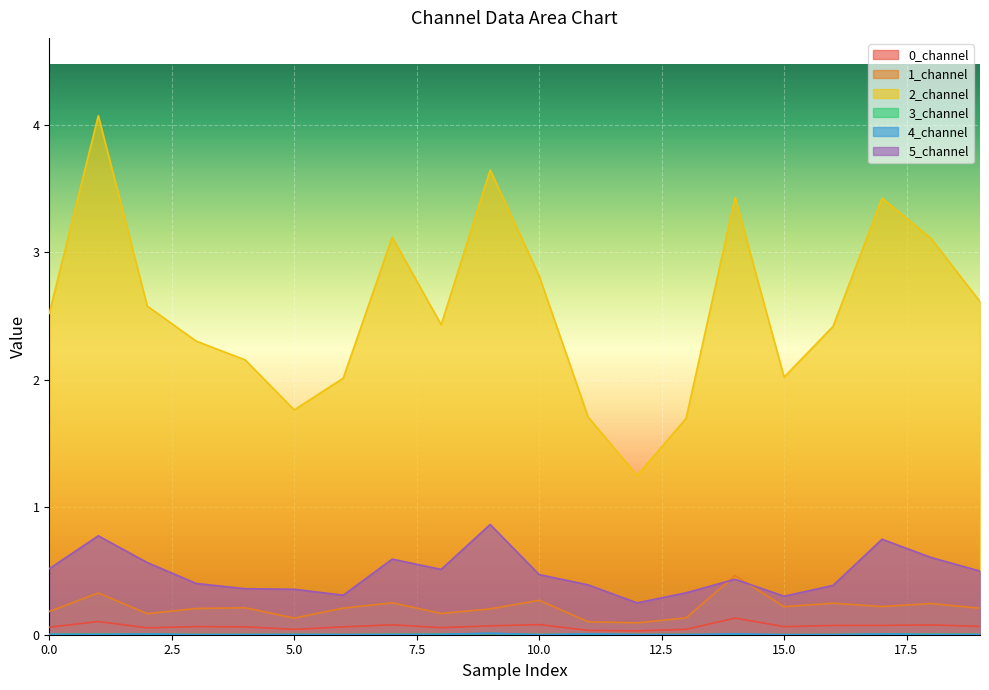

At which category does 0_channel reach its first local peak?

1